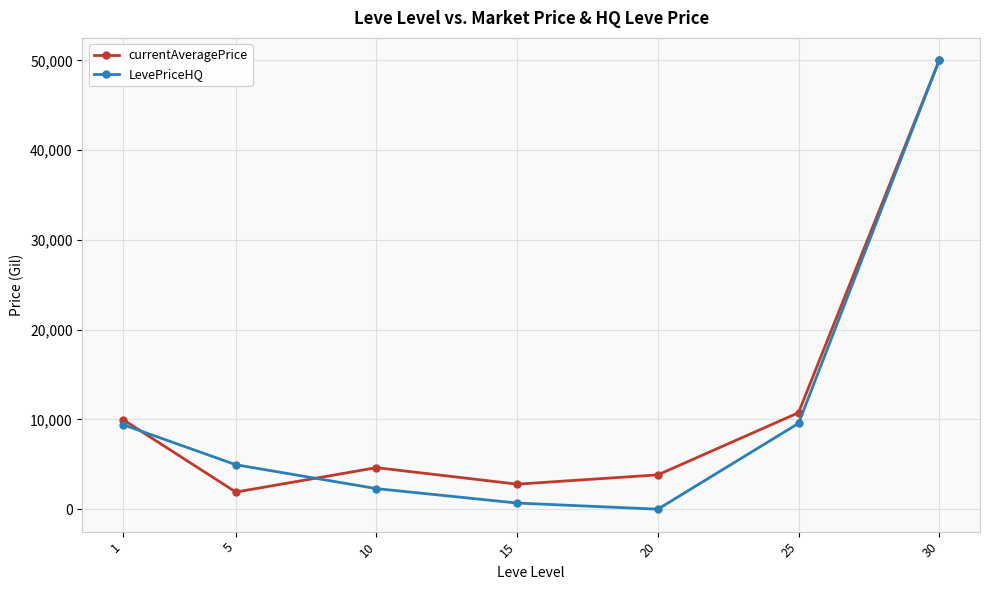

What is the value of the currentAveragePrice point at the 7th from the left?

50000.0